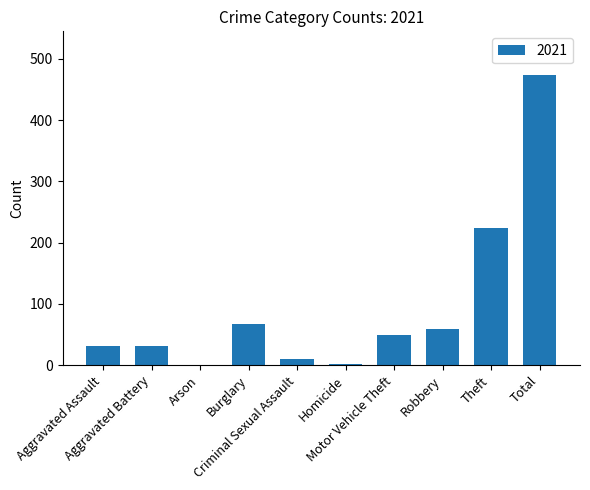

What is the maximum value shown in the chart?

474